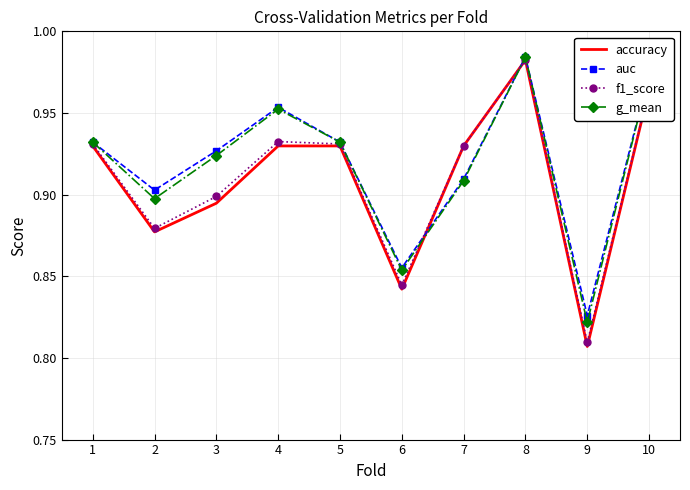

At which label is auc closest to 0?

9